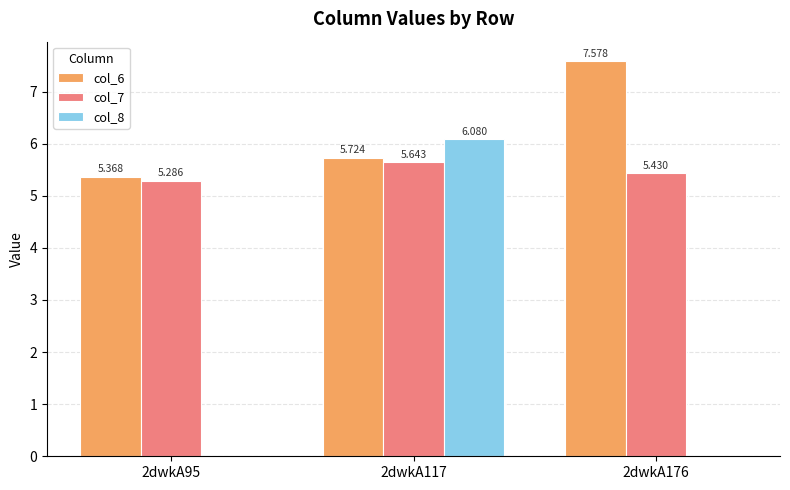

Is it true that col_6 equals 7.6 at 2dwkA176?

True